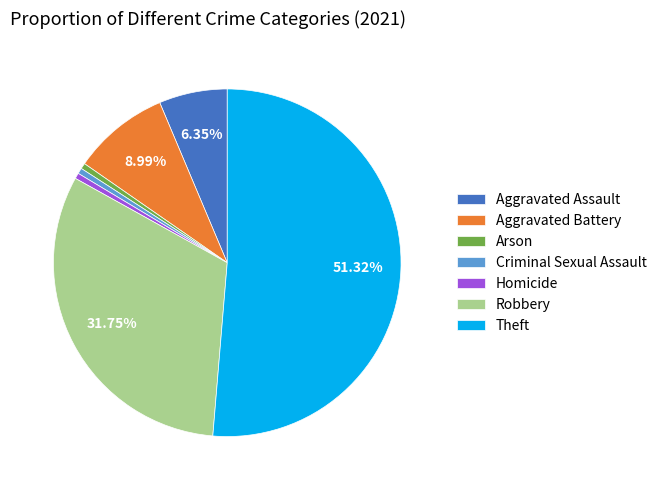

To the nearest percent, what is the average slice percentage?

14%